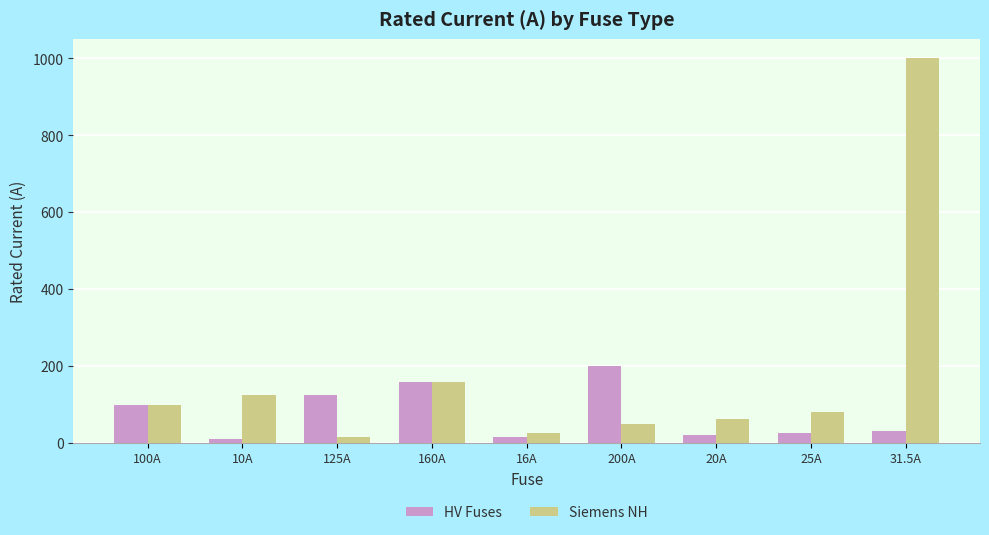

How many data points in Siemens NH are less than 80?

4